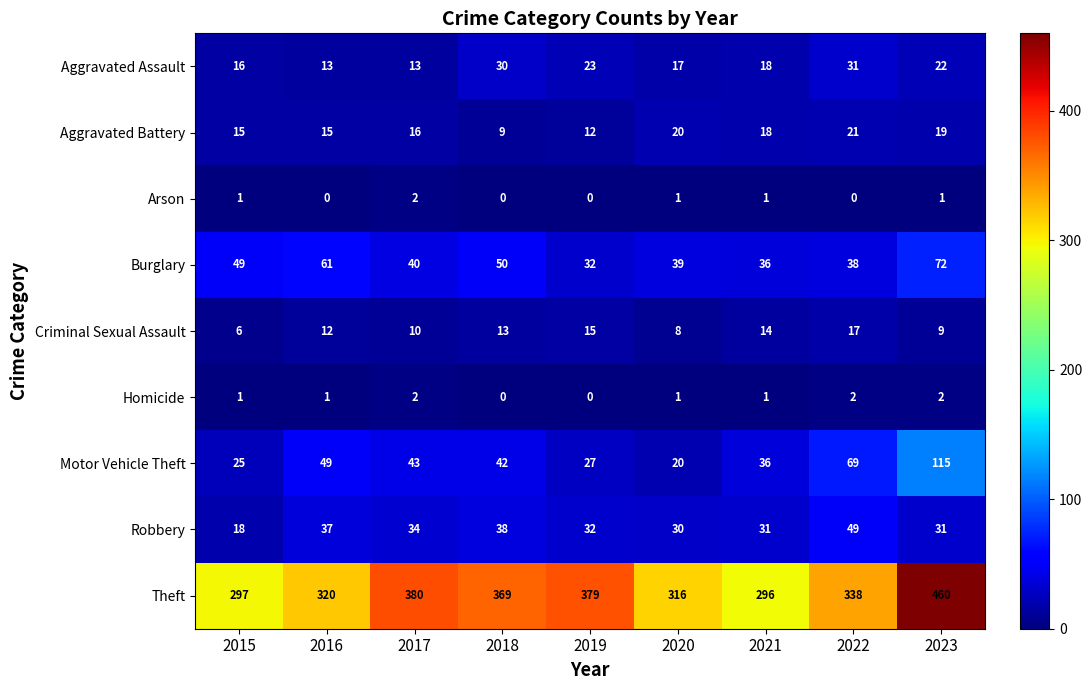

At how many categories does at least one series exceed 288?

9